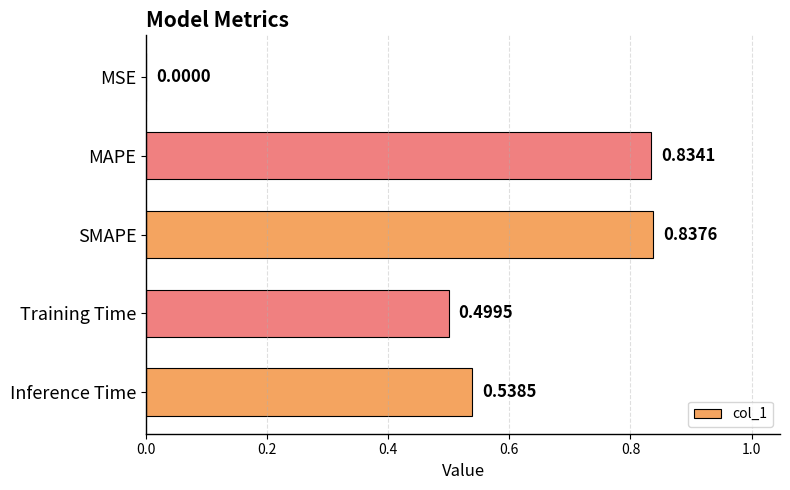

At which category does the chart reach its peak across all series?

SMAPE